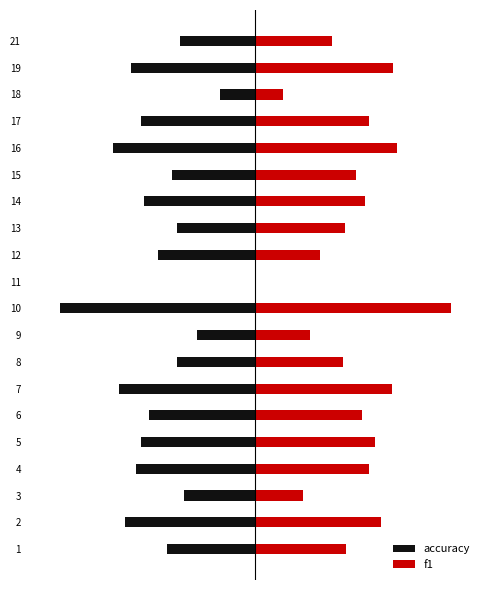

Rank the series by their average value, from lowest to highest.

accuracy, f1